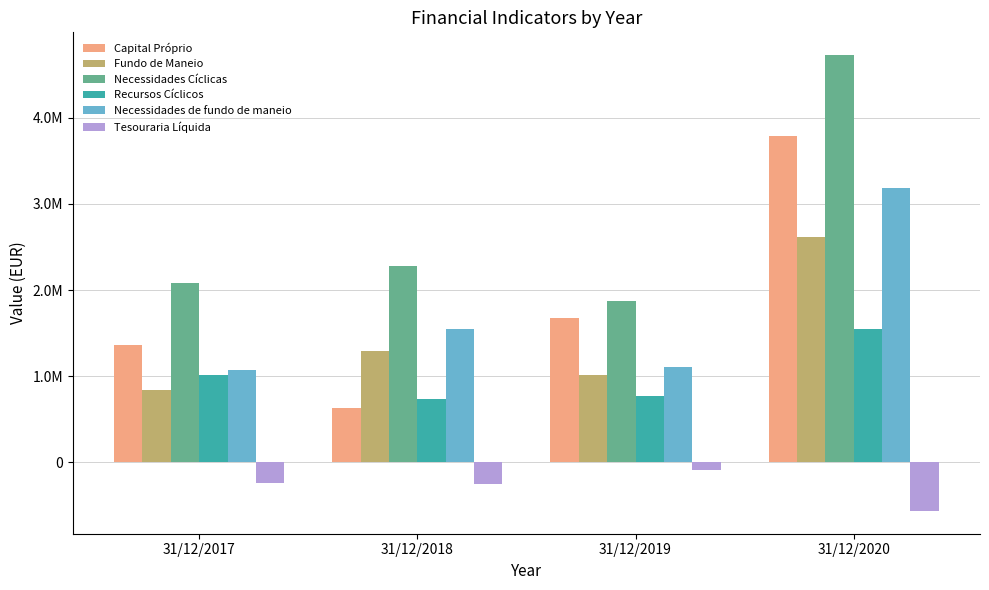

True or false: Tesouraria Líquida has a value of -965999.0 at 31/12/2020.

False